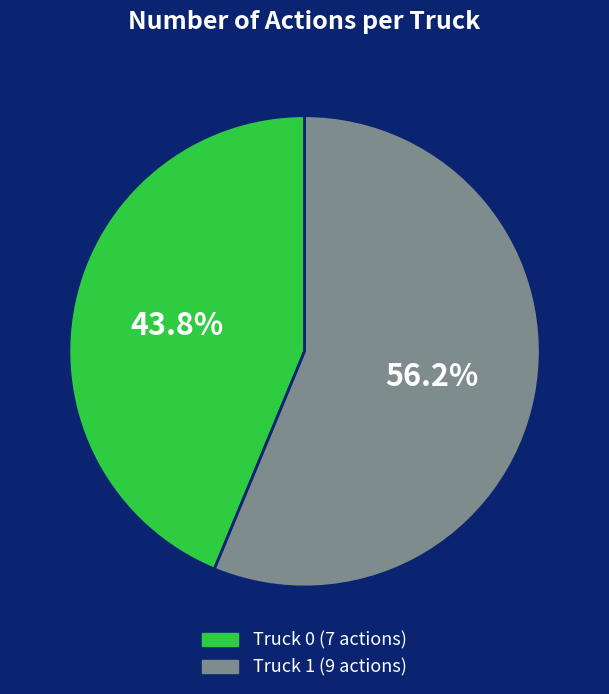

To the nearest percent, what is the average slice percentage?

50%